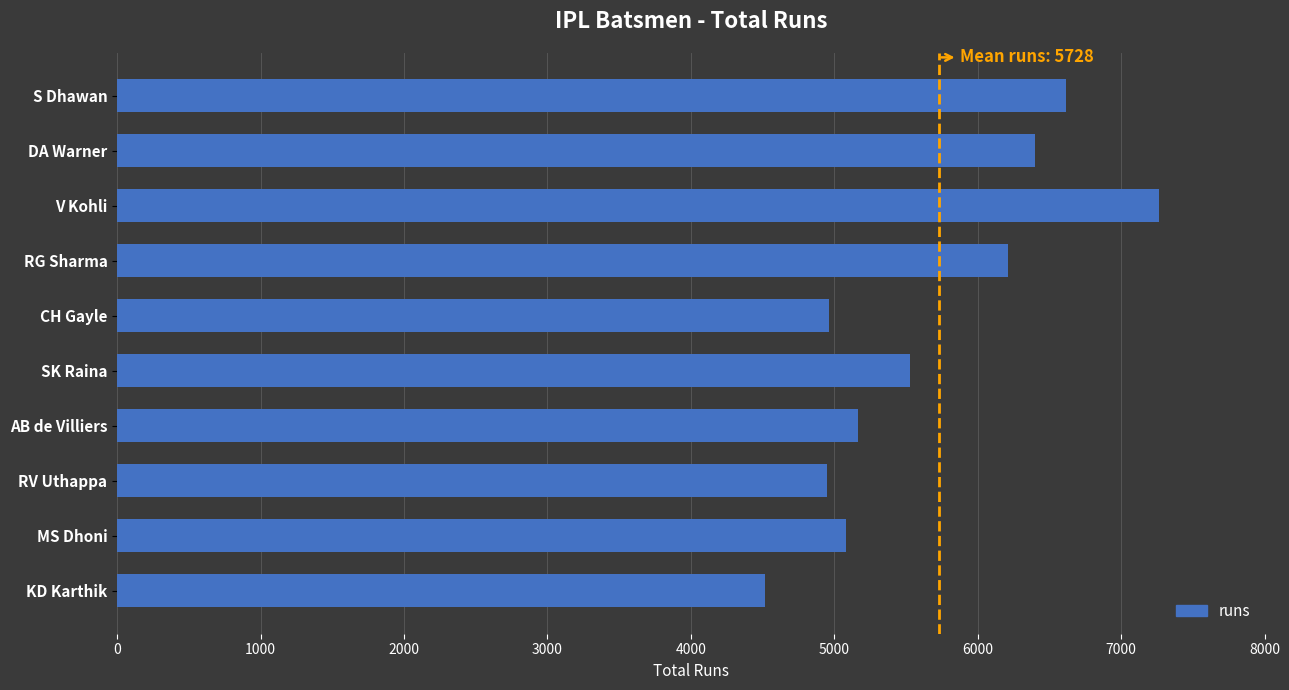

What is the ratio of the value at SK Raina to the value at V Kohli?

0.8